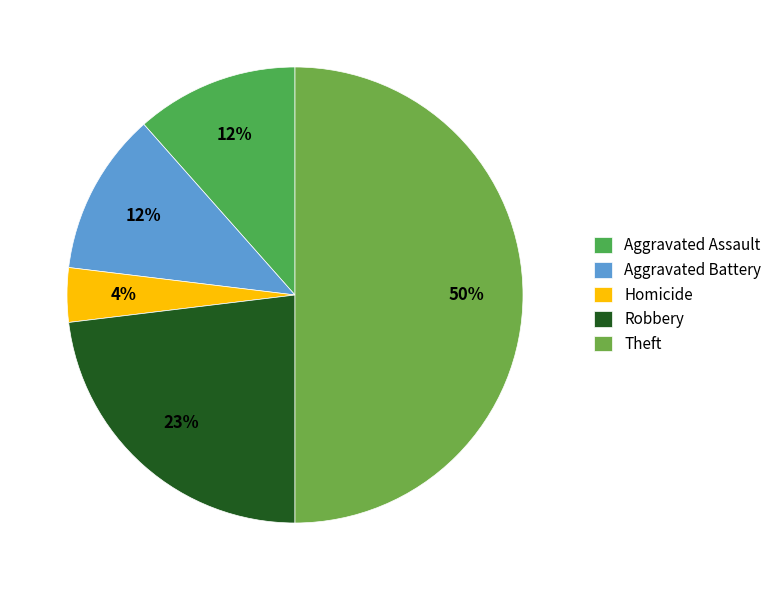

Is Aggravated Assault the majority of the pie?

No